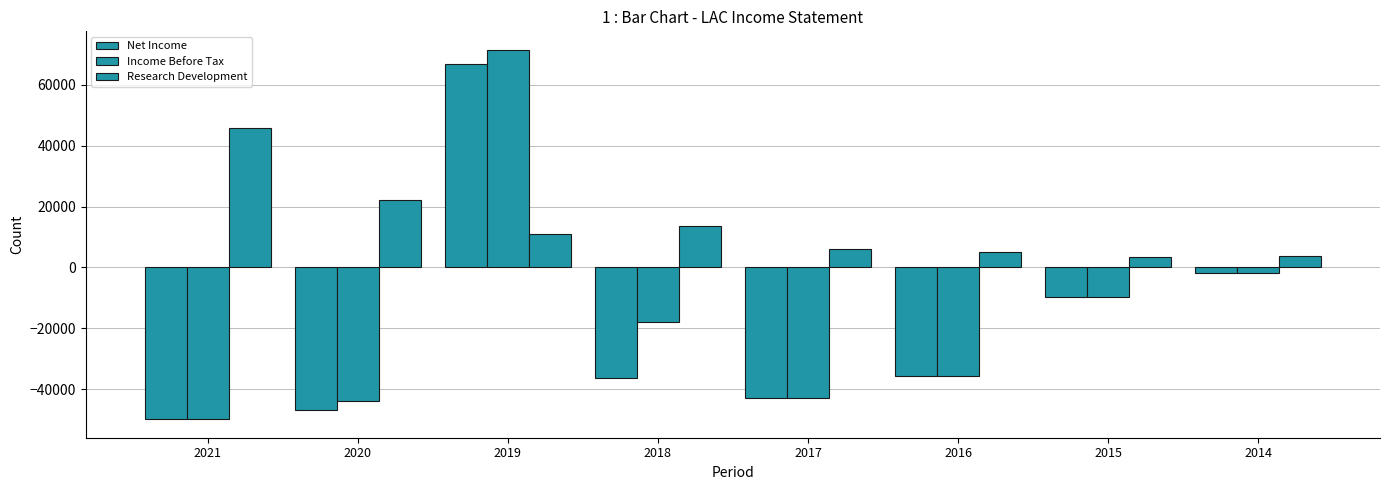

How many bars are there in total?

24